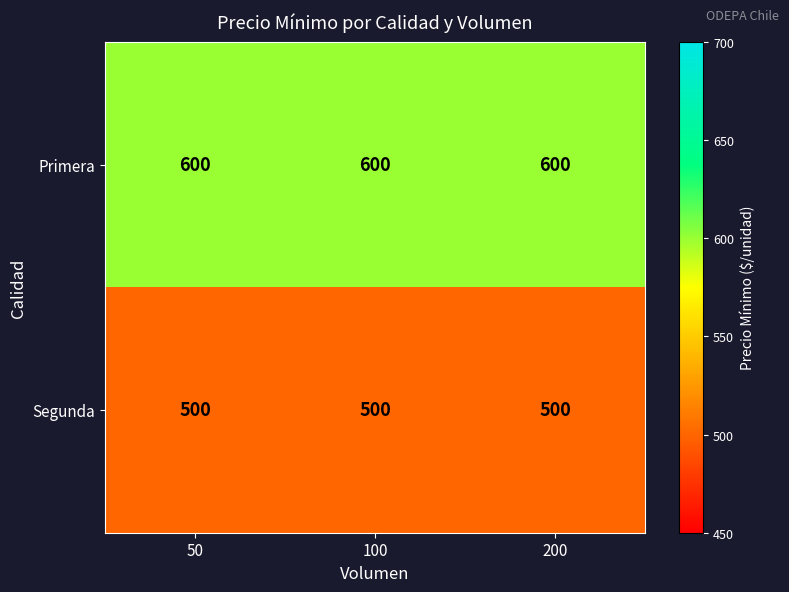

Rank the series by their maximum value, from highest to lowest.

Primera, Segunda